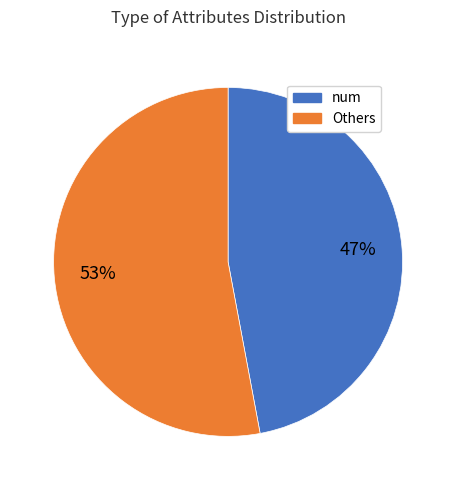

Is there a majority slice in this chart?

Yes